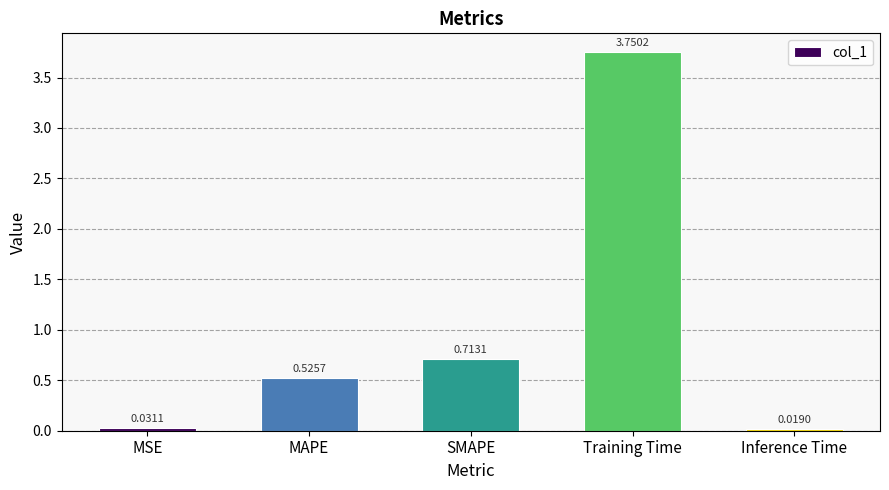

List the labels in order of value, largest first.

Training Time, SMAPE, MAPE, MSE, Inference Time